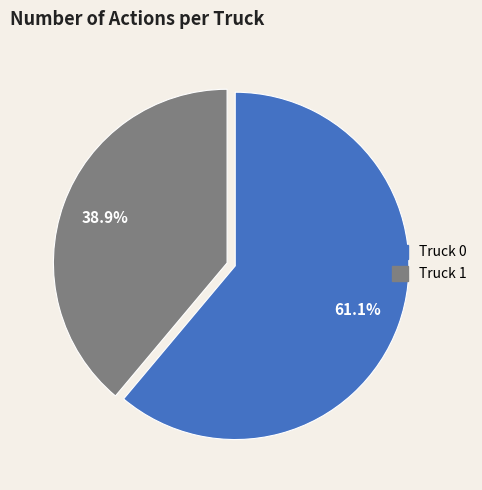

How much of the chart is everything except Truck 0?

38.9%